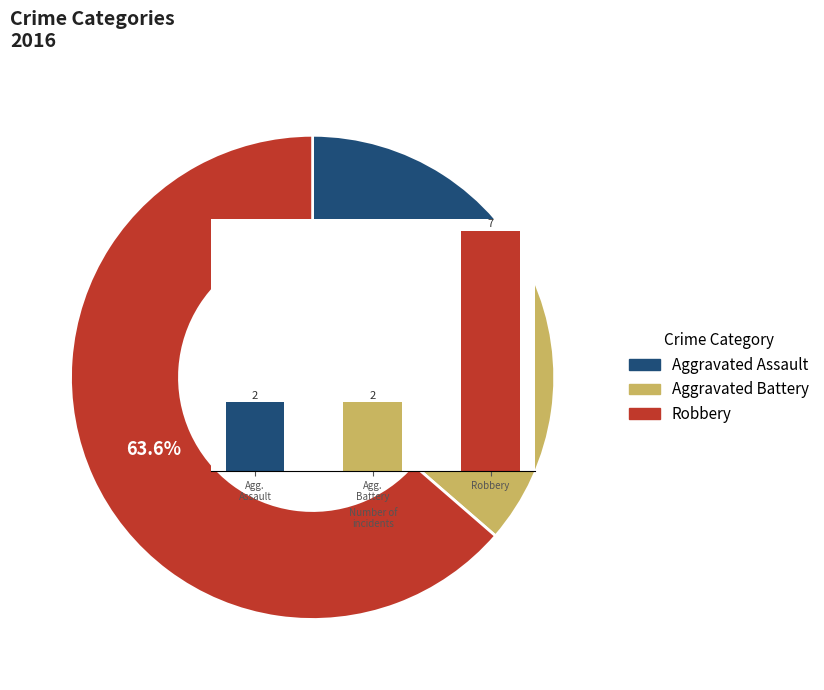

True or false: Agg.
Battery accounts for 27% of the total.

False